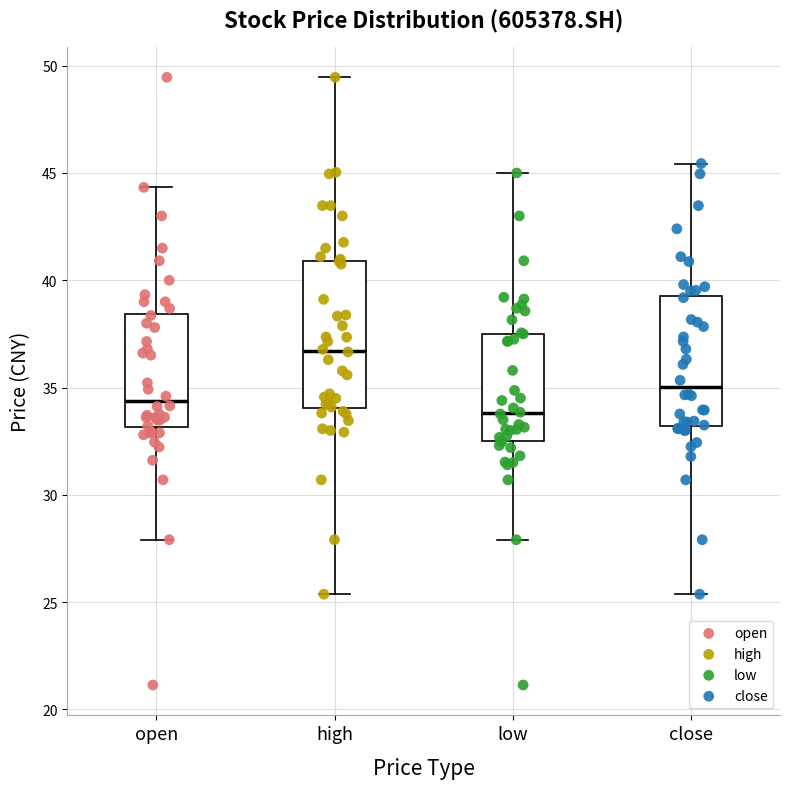

Reading left to right, transcribe this box plot: for each box, give where its median line is, the range the box spans, and where its two whiskers end, as read against the y-axis. The values are not printed on the chart, so give them approximately, as read against the axis.

open: median 34.5, box 33.0 to 38.5, whiskers 28.0 to 44.5
high: median 36.5, box 34.0 to 41.0, whiskers 25.5 to 49.5
low: median 34.0, box 32.5 to 37.5, whiskers 28.0 to 45.0
close: median 35.0, box 33.0 to 39.5, whiskers 25.5 to 45.5